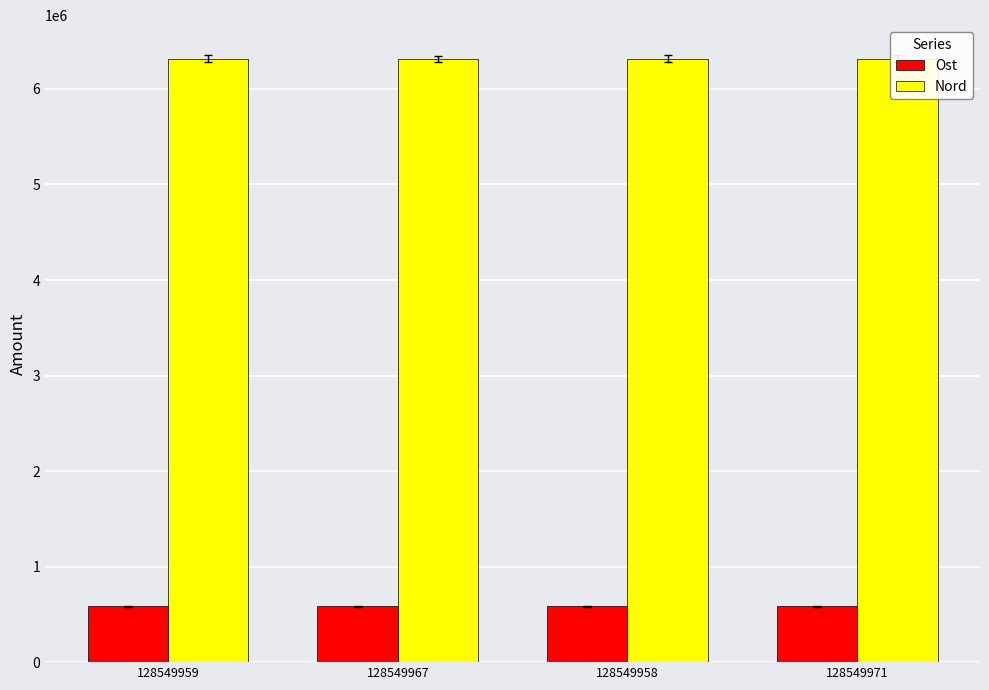

What is the minimum value for Nord?

6318617